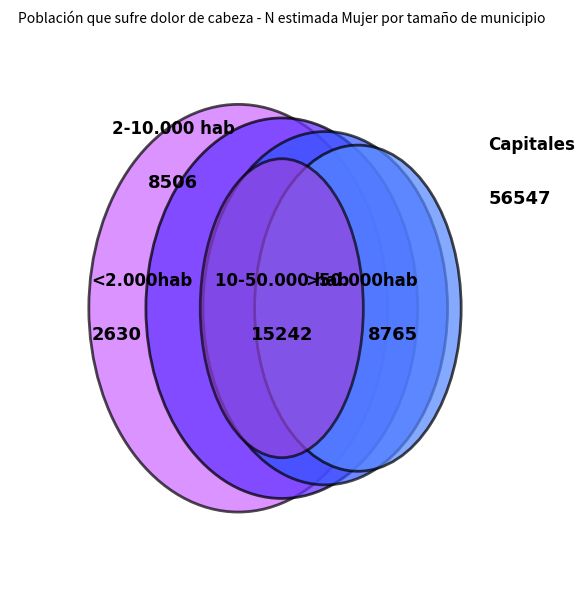

To the nearest percent, what is the difference between the largest and smallest slice percentages?

59%